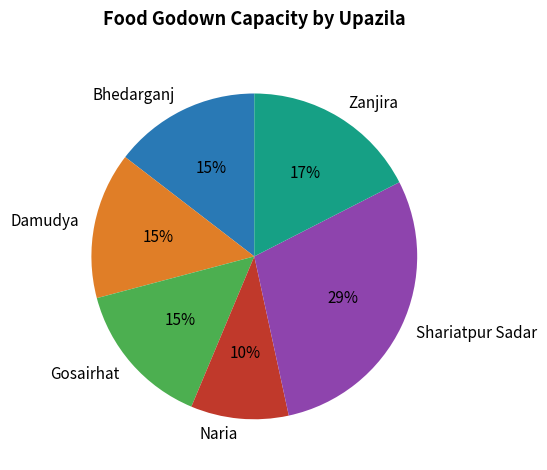

To the nearest percent, what percentage of the pie is Damudya?

15%